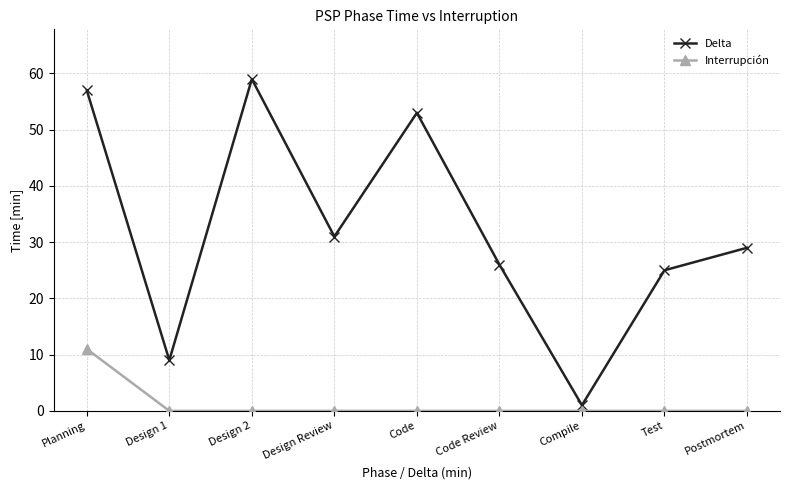

What is the maximum value shown in the chart?

59